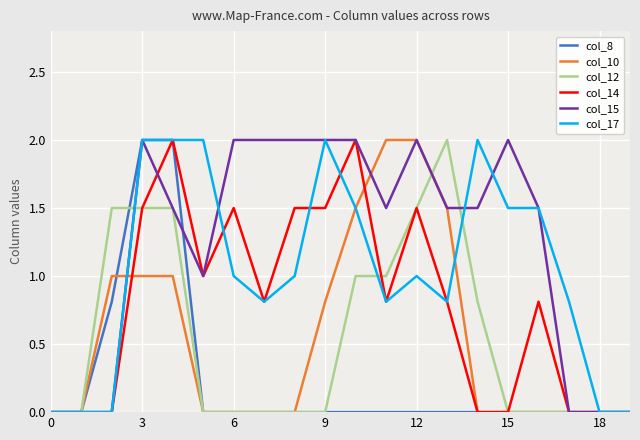

What is the maximum value shown in the chart?

2.0